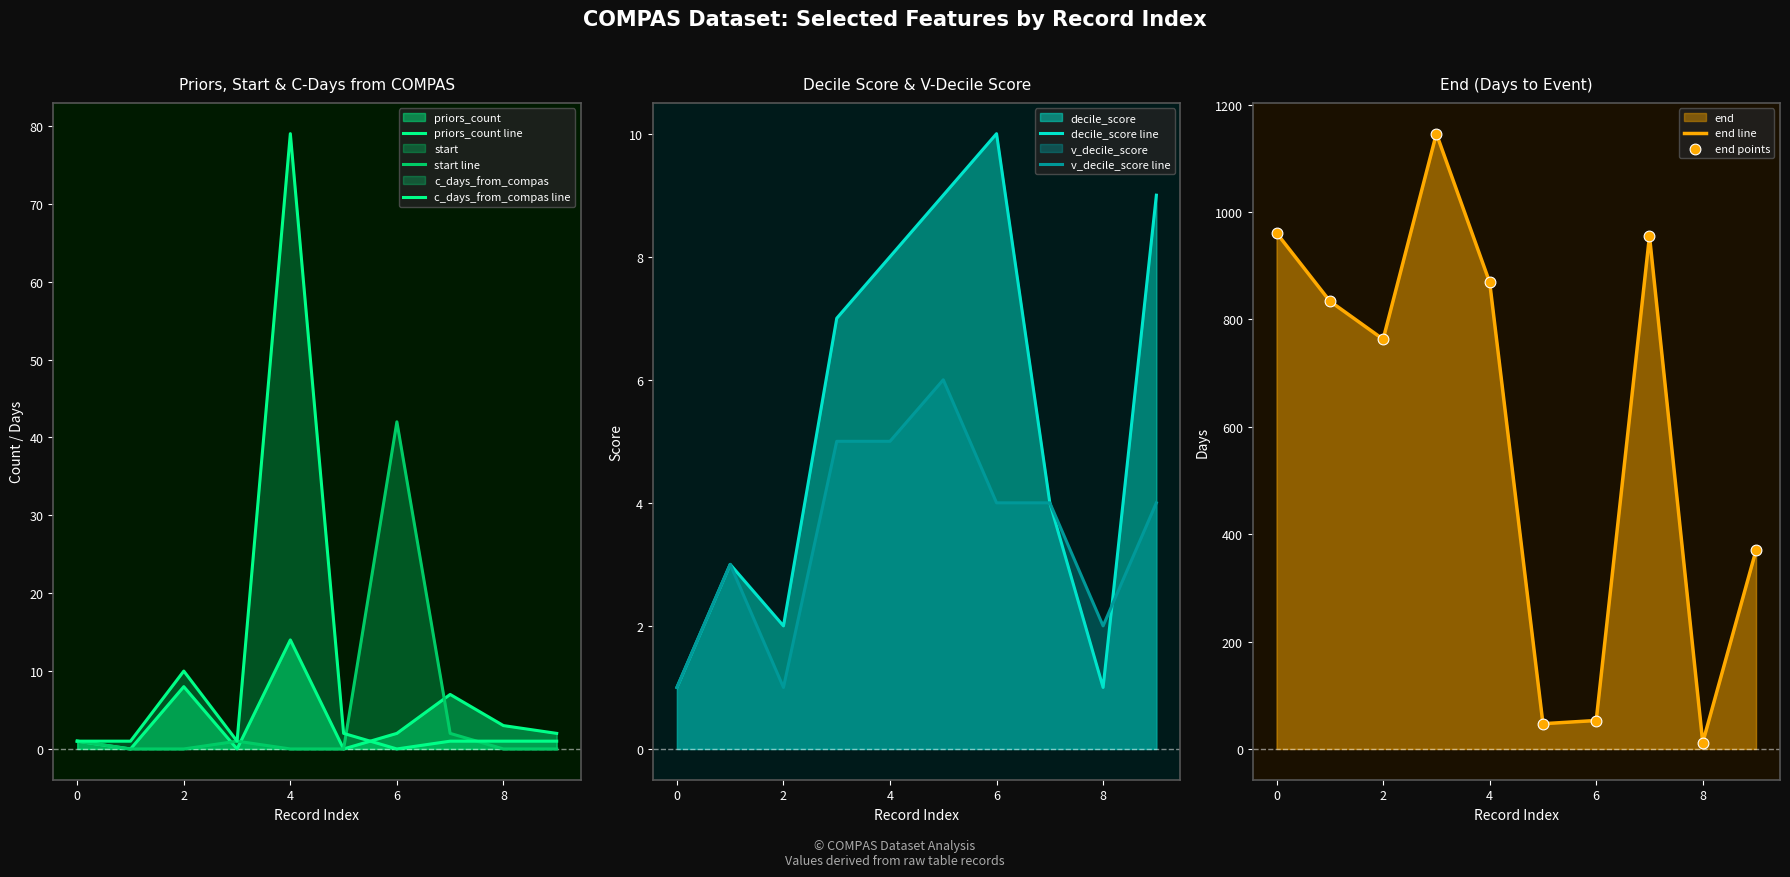

Is the value of v_decile_score at 5 greater than the value of priors_count at 8?

Yes